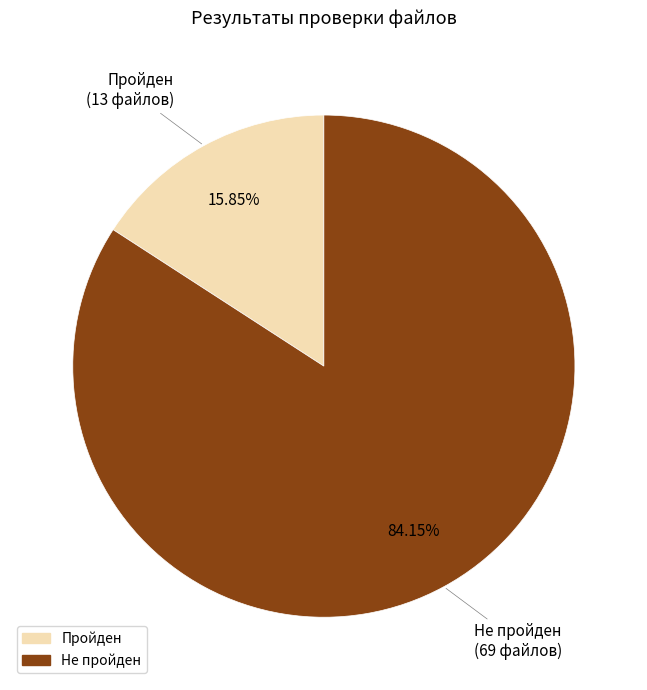

Which category accounts for the majority?

Не пройден